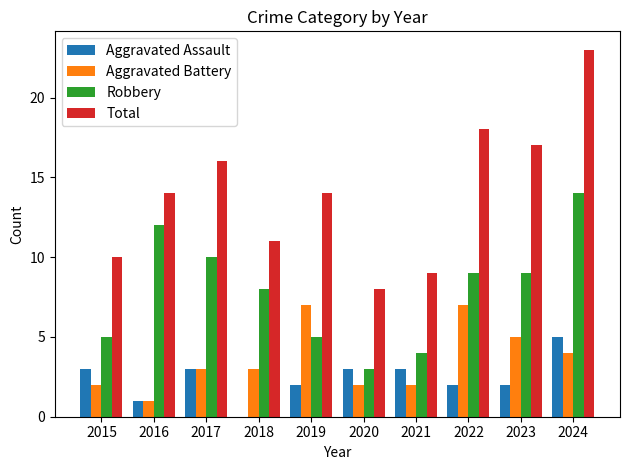

What is the sum of the Total values at 2019 and 2018?

25